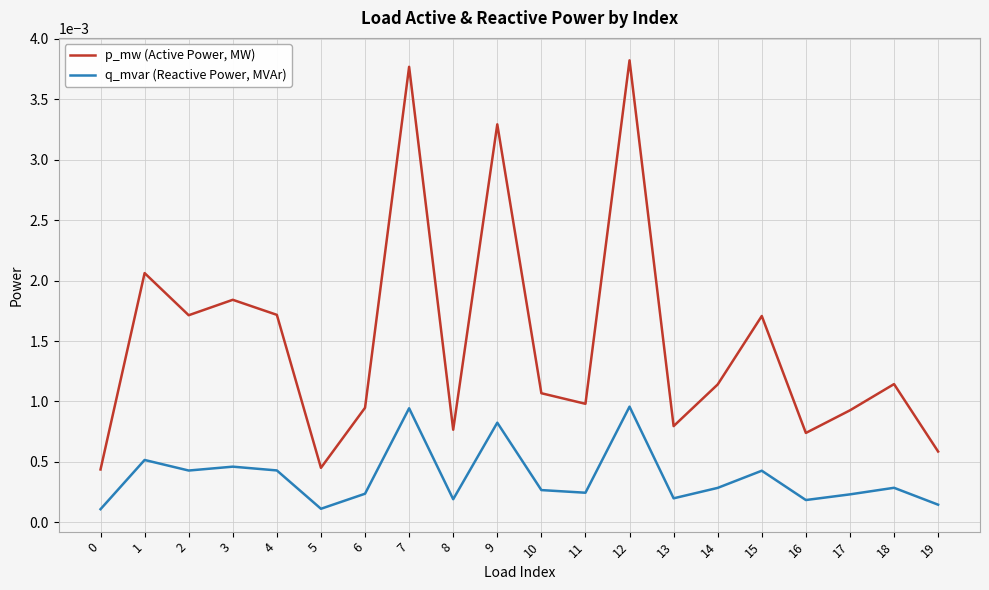

Which series has the largest range (max minus min)?

p_mw (Active Power, MW)